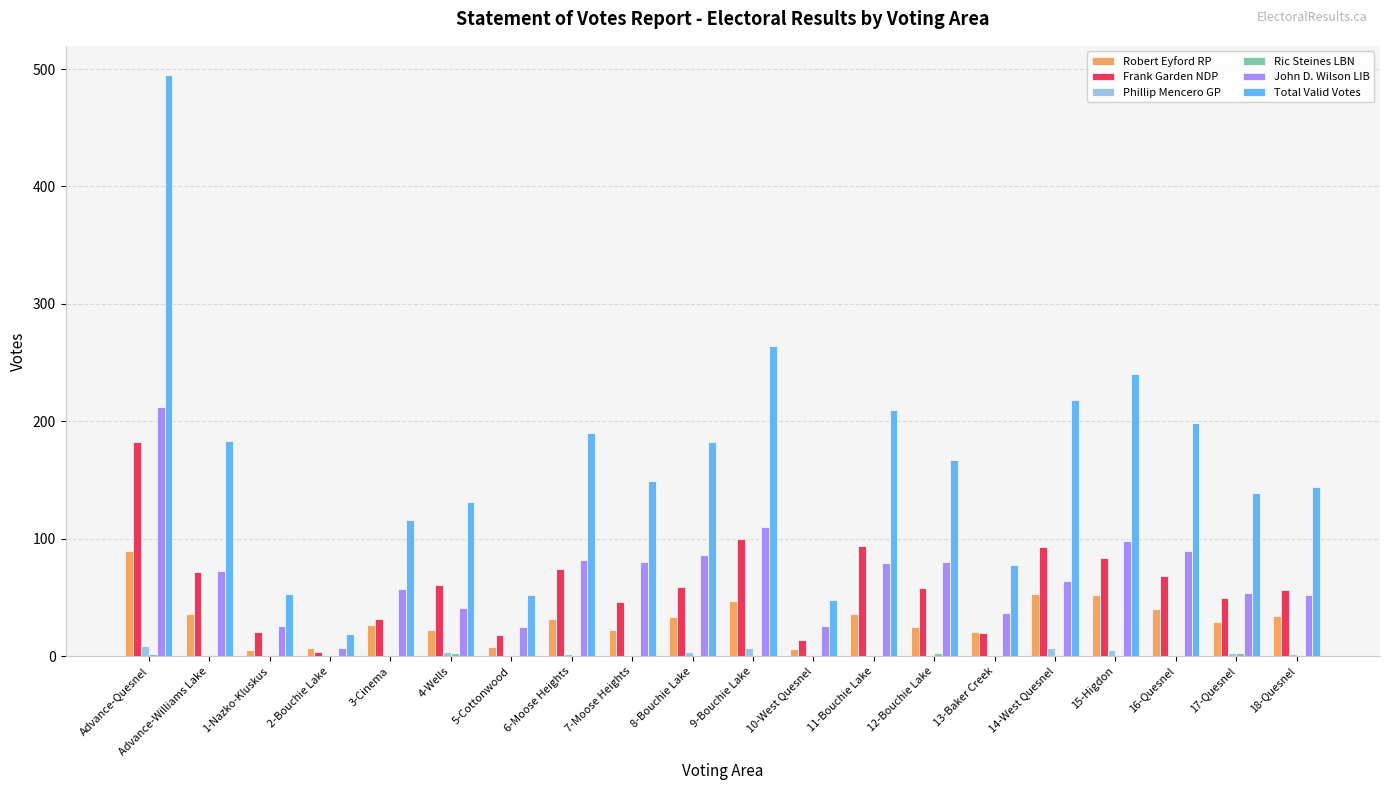

What is the spread (max minus min) of values at Advance-Quesnel?

493